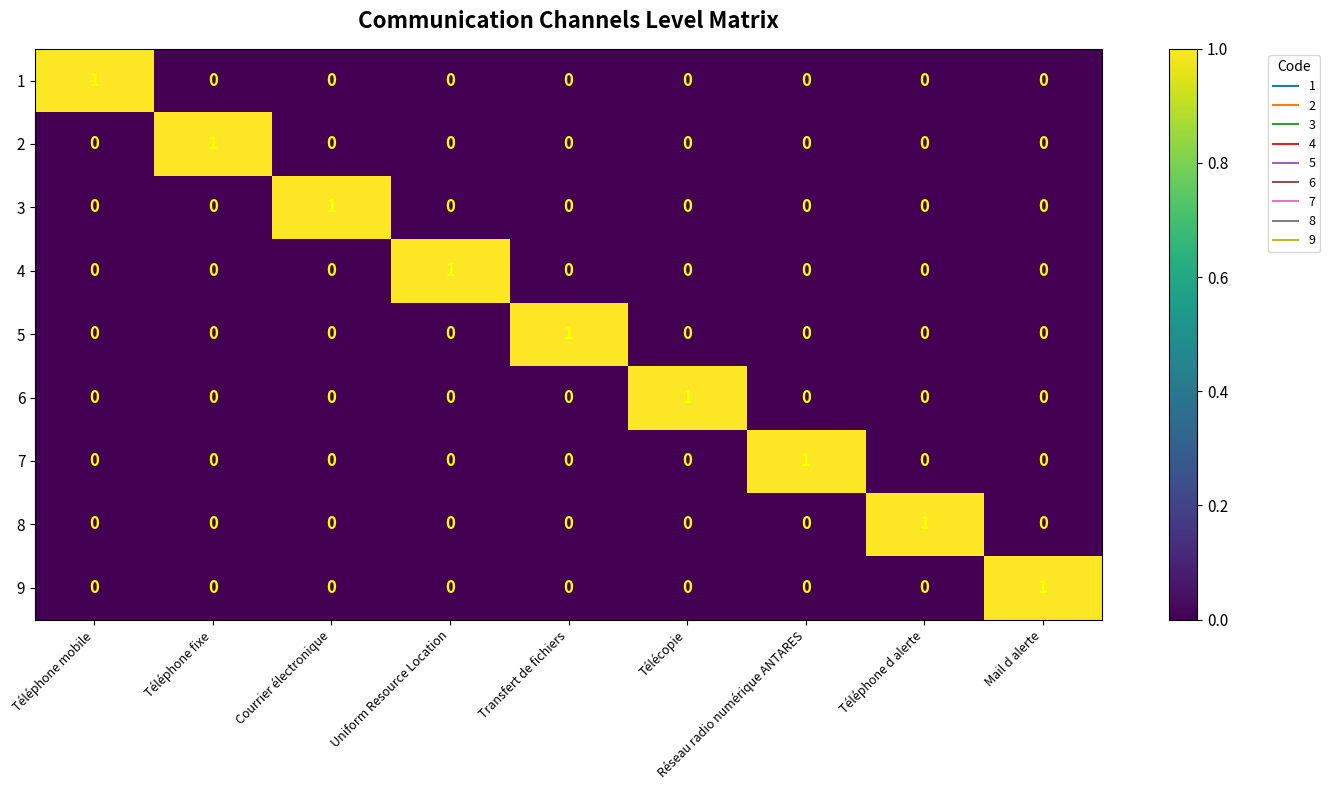

At how many categories does at least one series exceed 0?

9